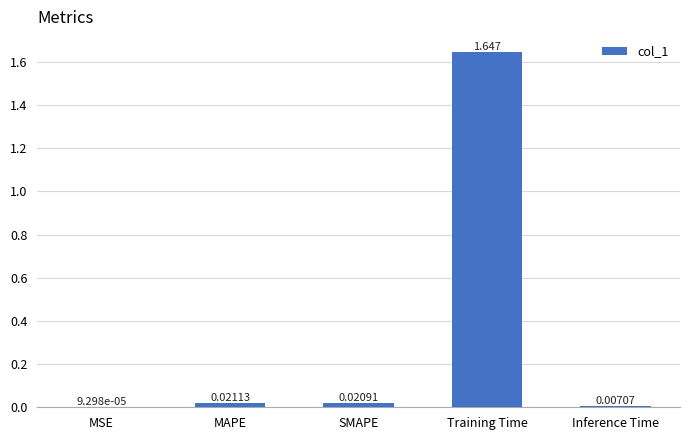

Between Training Time and Inference Time, which is larger?

Training Time